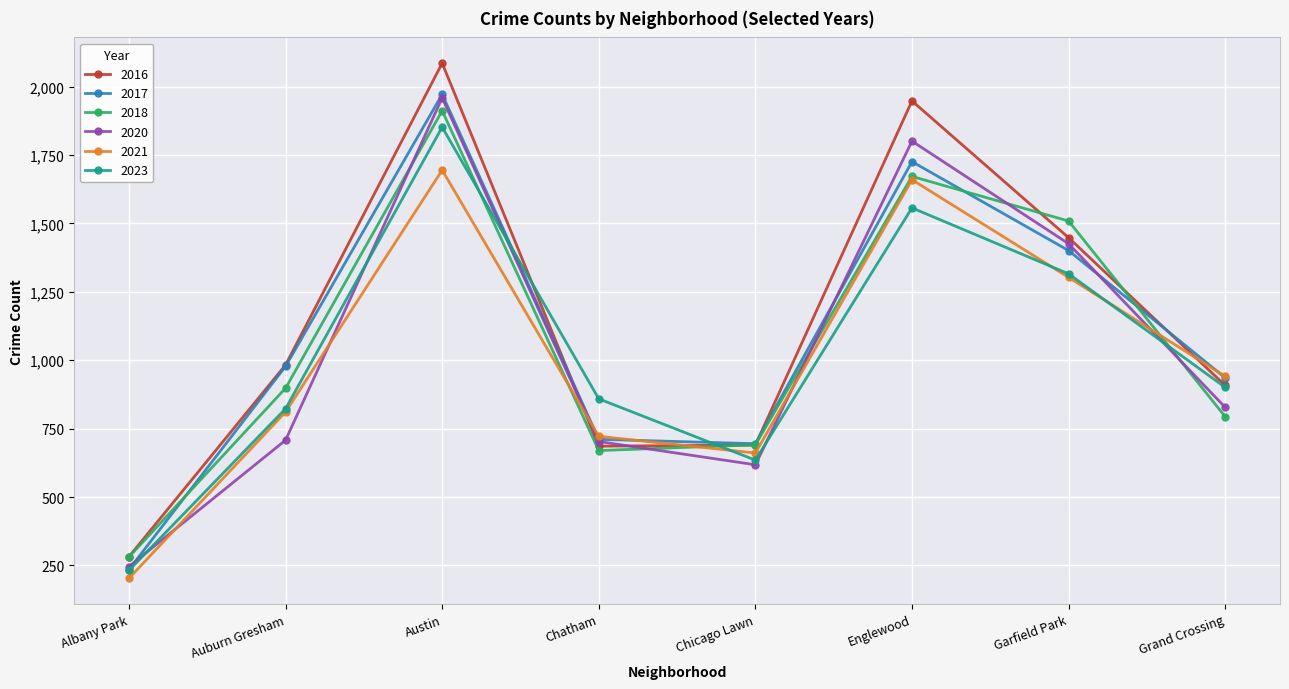

At how many categories does at least one series exceed 1446?

3